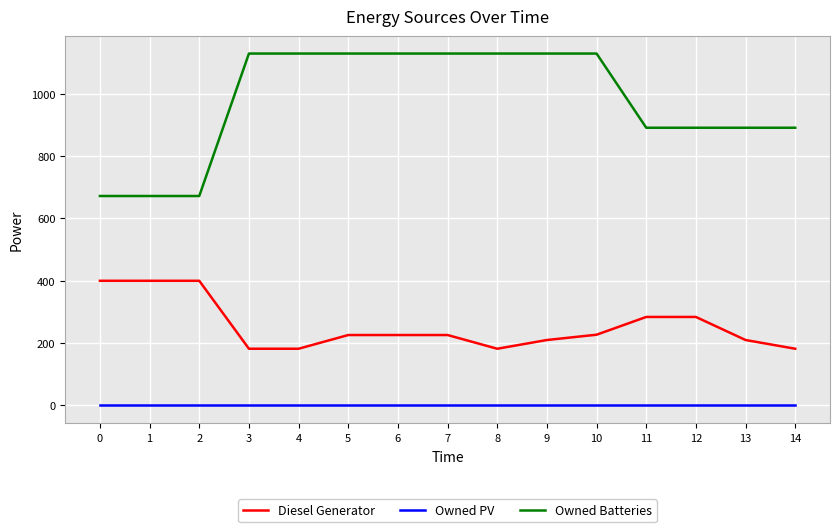

True or false: Owned PV and Diesel Generator cross at least once.

False